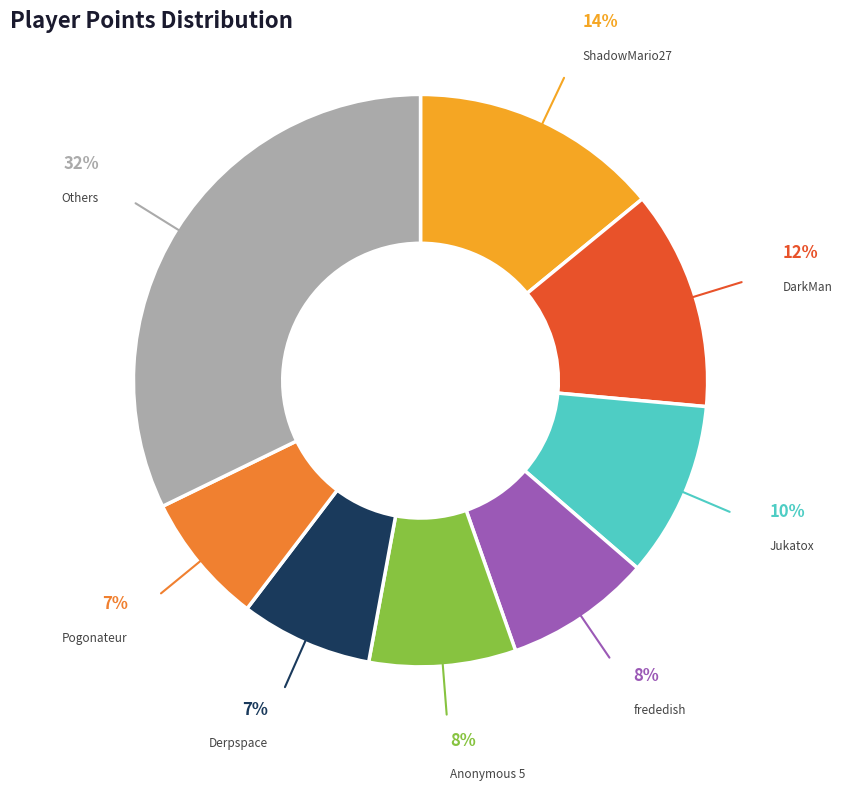

Is there any slice that represents more than half of the pie?

No